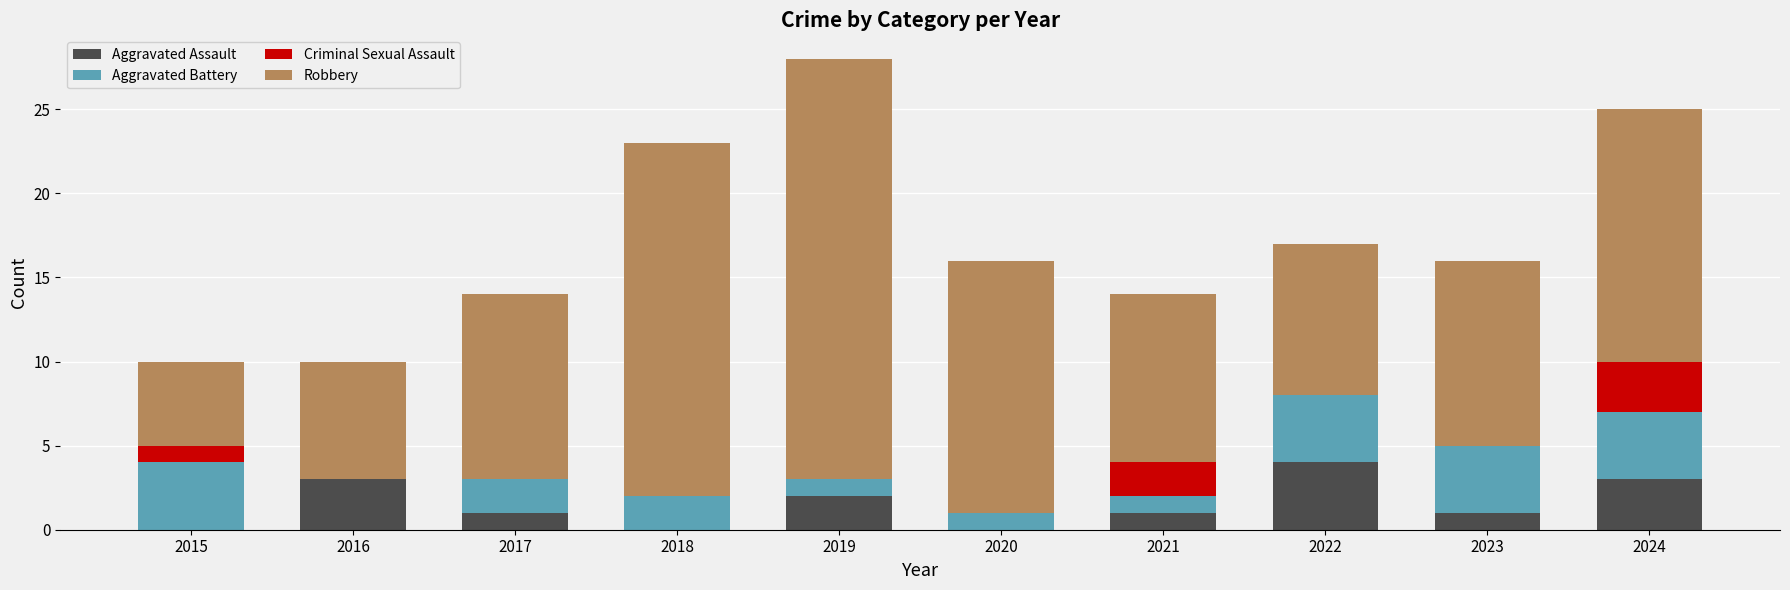

Which category has the highest value in the Aggravated Assault series?

2022